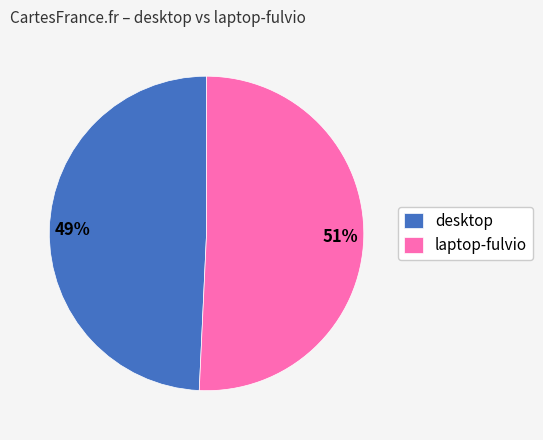

Is there any slice that represents more than half of the pie?

Yes